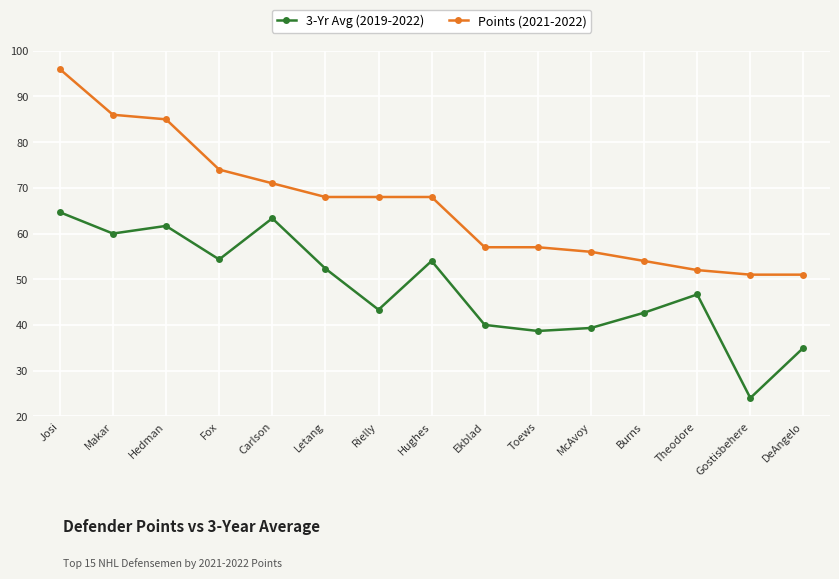

What position from the left is Rielly?

7